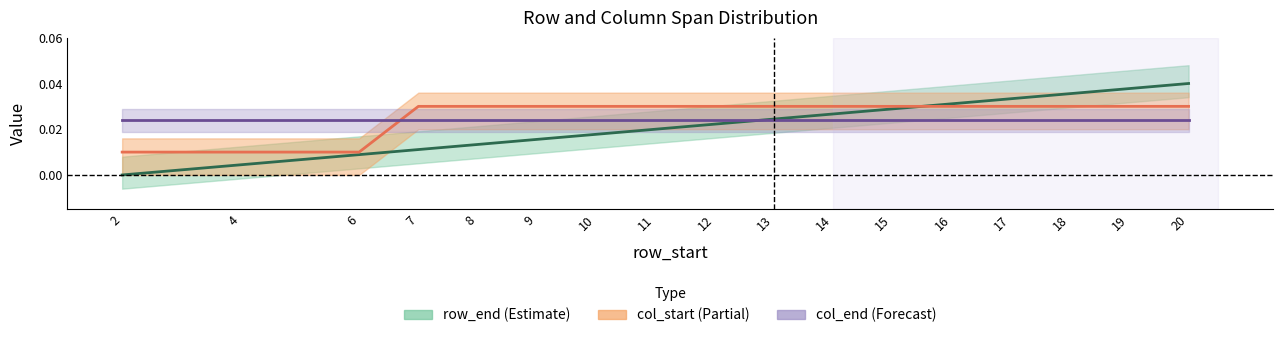

How many distinct data groups are displayed?

3